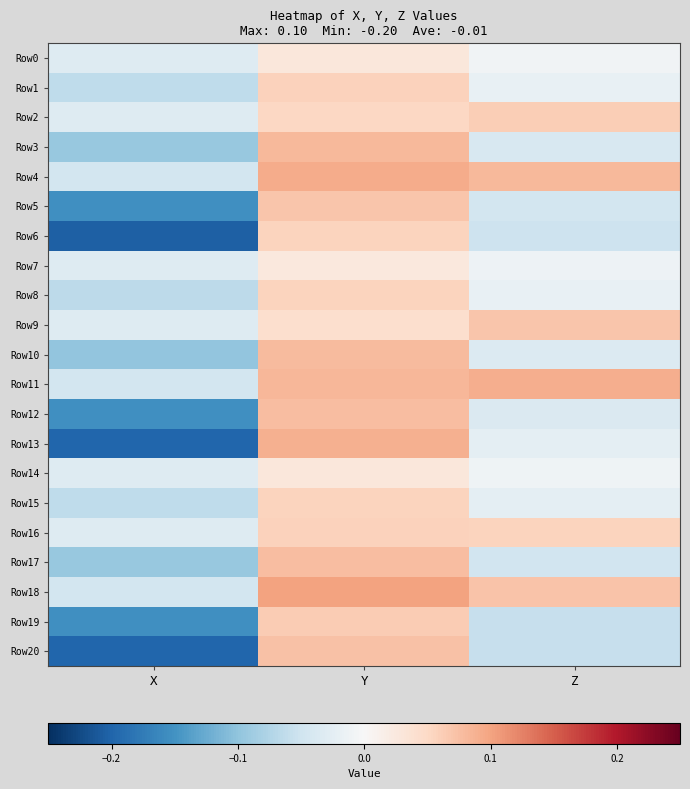

Reading left to right, transcribe all the data shown in this chart.

Row0: X=-0.0	Y=0.0	Z=-0.0
Row1: X=-0.1	Y=0.1	Z=-0.0
Row2: X=-0.0	Y=0.1	Z=0.1
Row3: X=-0.1	Y=0.1	Z=-0.0
Row4: X=-0.0	Y=0.1	Z=0.1
Row5: X=-0.2	Y=0.1	Z=-0.0
Row6: X=-0.2	Y=0.1	Z=-0.1
Row7: X=-0.0	Y=0.0	Z=-0.0
Row8: X=-0.1	Y=0.1	Z=-0.0
Row9: X=-0.0	Y=0.0	Z=0.1
Row10: X=-0.1	Y=0.1	Z=-0.0
Row11: X=-0.0	Y=0.1	Z=0.1
Row12: X=-0.2	Y=0.1	Z=-0.0
Row13: X=-0.2	Y=0.1	Z=-0.0
Row14: X=-0.0	Y=0.0	Z=-0.0
Row15: X=-0.1	Y=0.1	Z=-0.0
Row16: X=-0.0	Y=0.1	Z=0.1
Row17: X=-0.1	Y=0.1	Z=-0.0
Row18: X=-0.0	Y=0.1	Z=0.1
Row19: X=-0.2	Y=0.1	Z=-0.1
Row20: X=-0.2	Y=0.1	Z=-0.1